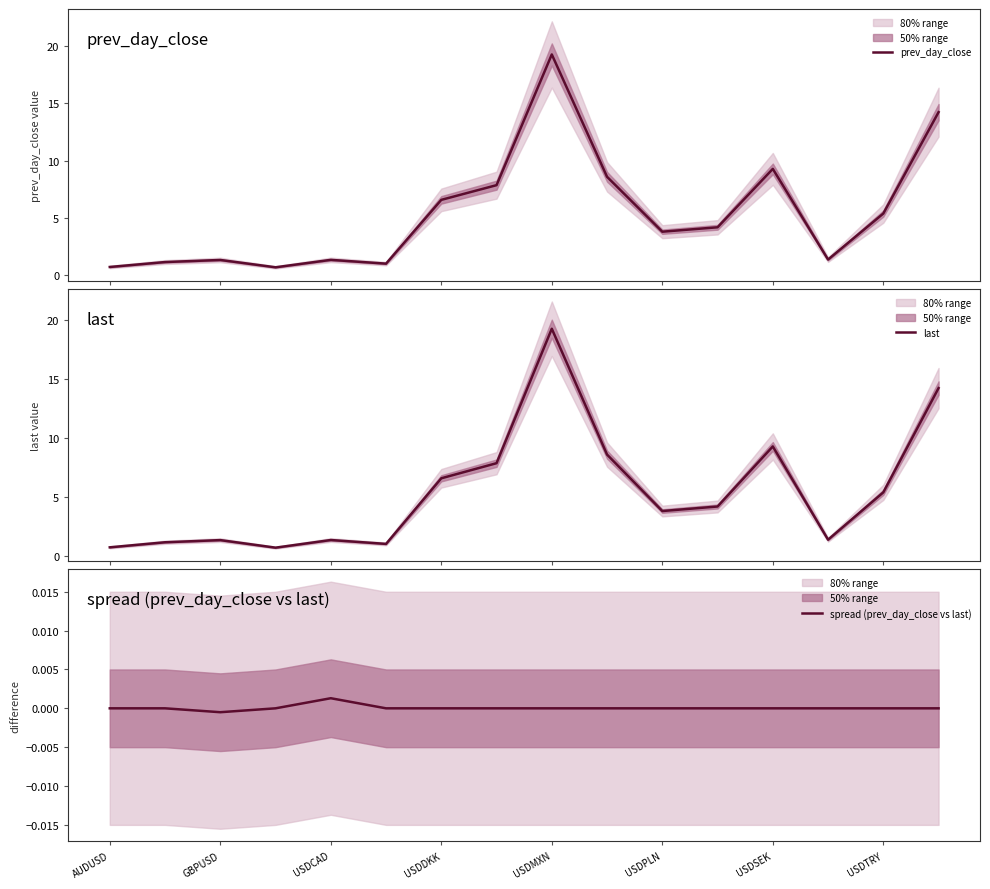

What is the lowest value of the prev_day_close series?

0.7